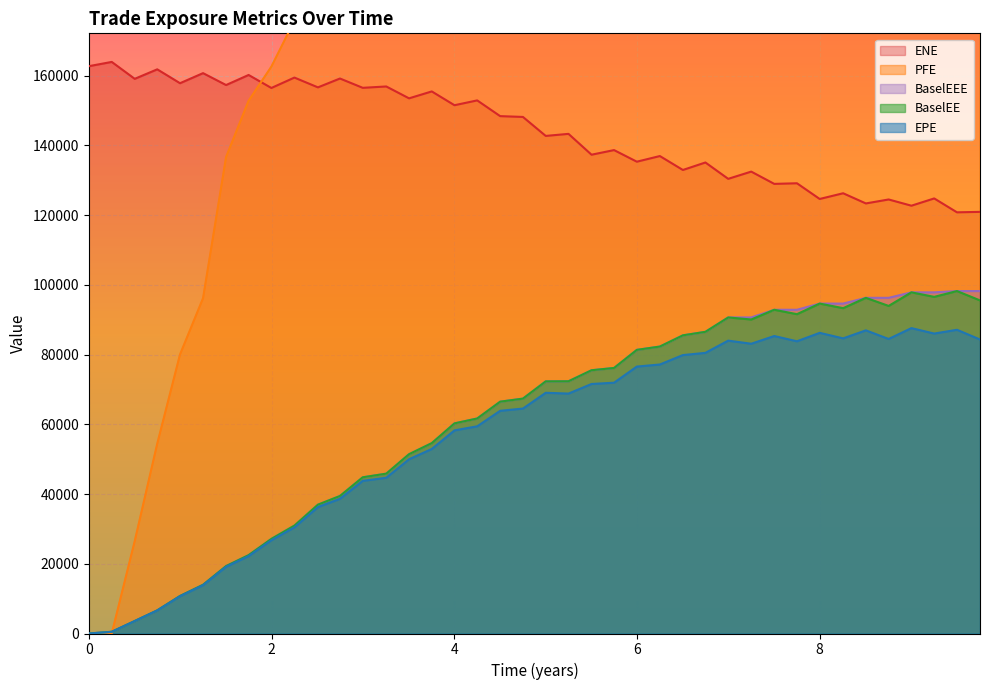

At which category is the sum across all series the highest?

36